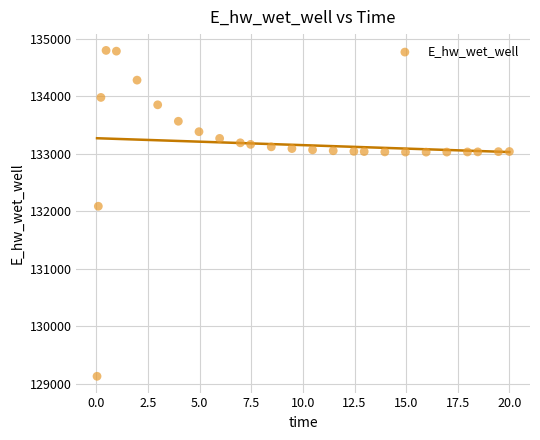

What Y value in the scatter plot is closest to 131964?

132087.9